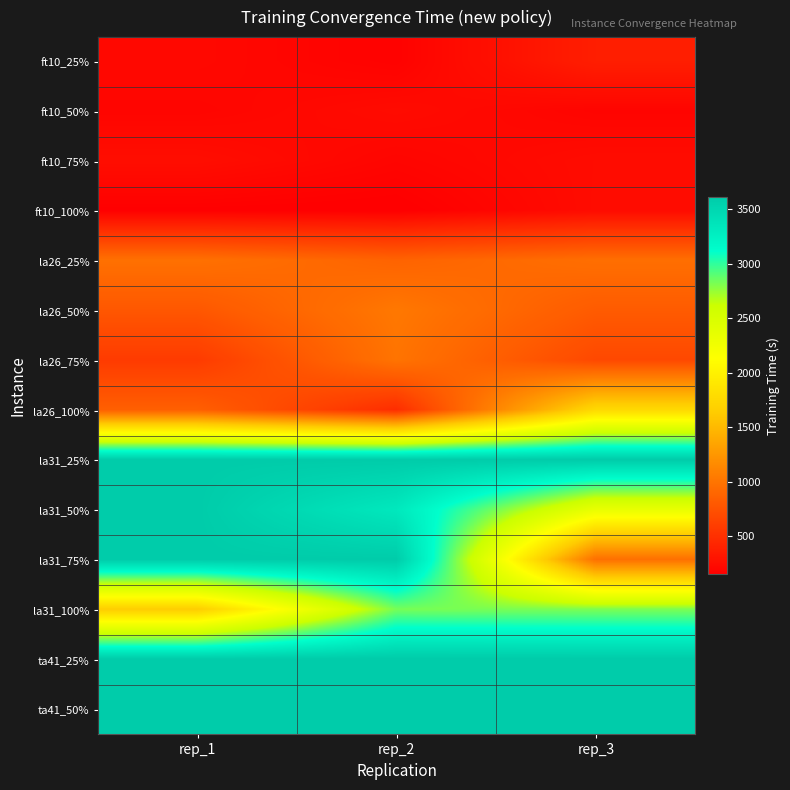

At which category does the chart reach its minimum across all series?

rep_2